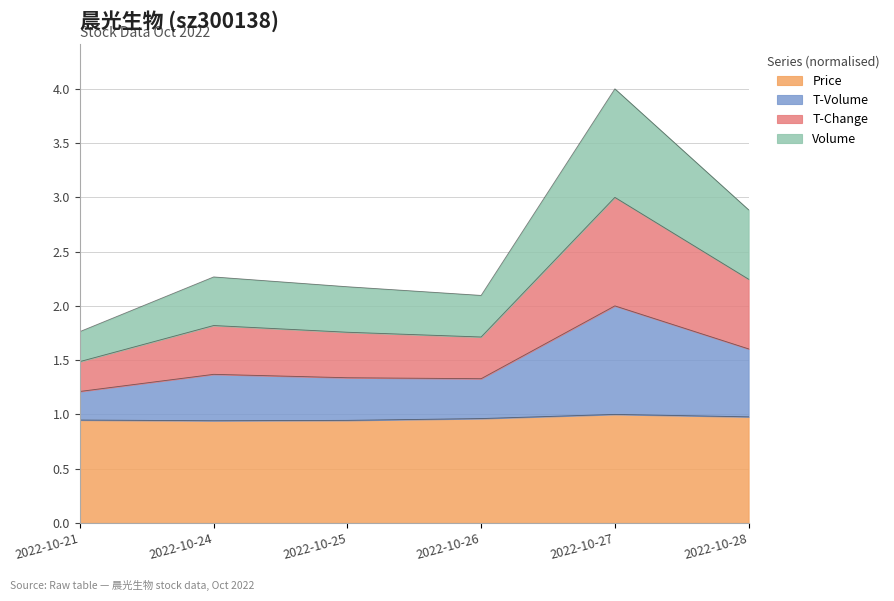

True or false: t_change and price cross at least once.

False